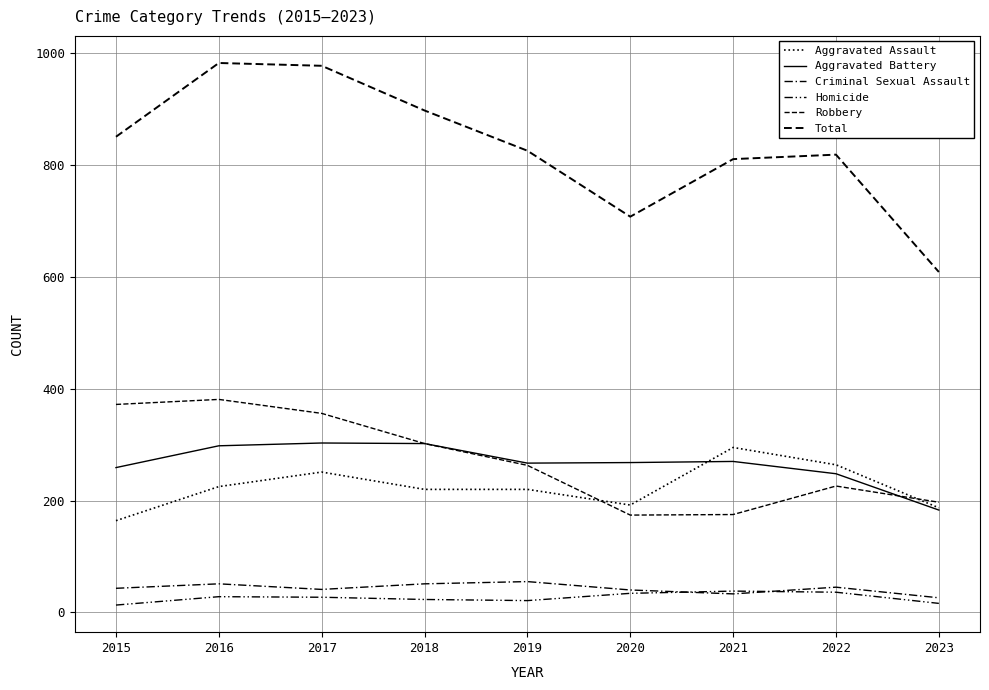

What is the difference between the maximum and minimum values in the Homicide series?

25